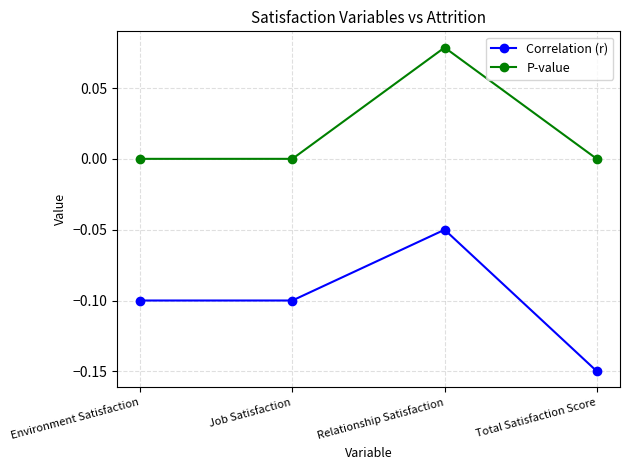

Where is the first local maximum for P-value?

Relationship Satisfaction